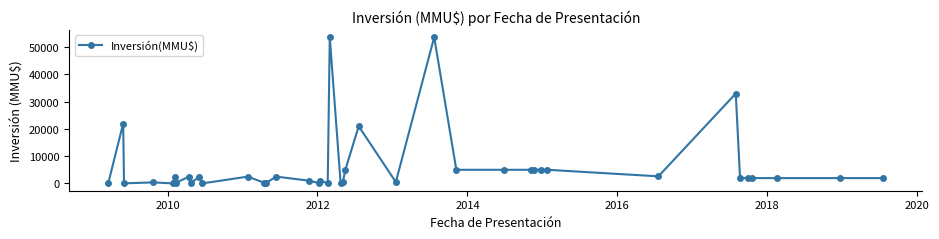

What is the sum of all values?

249799